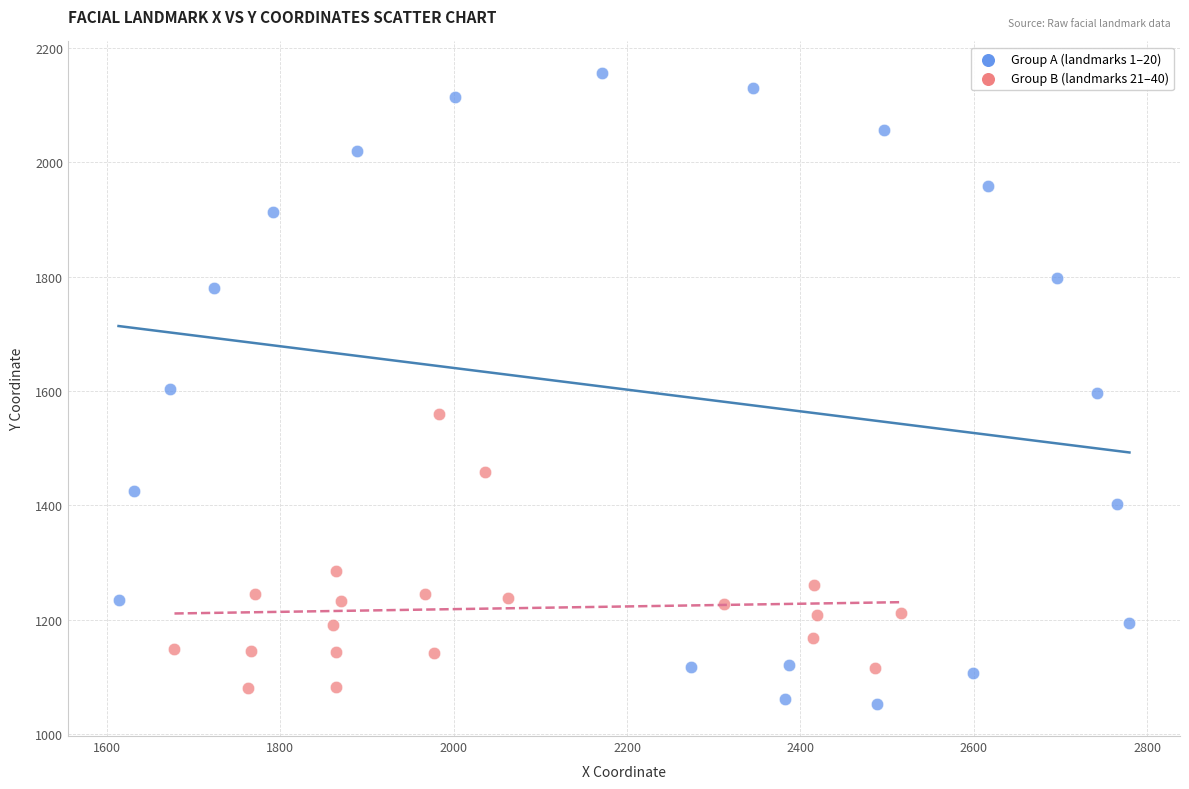

Which series has the largest Y range (max minus min)?

Group A (landmarks 1–20)